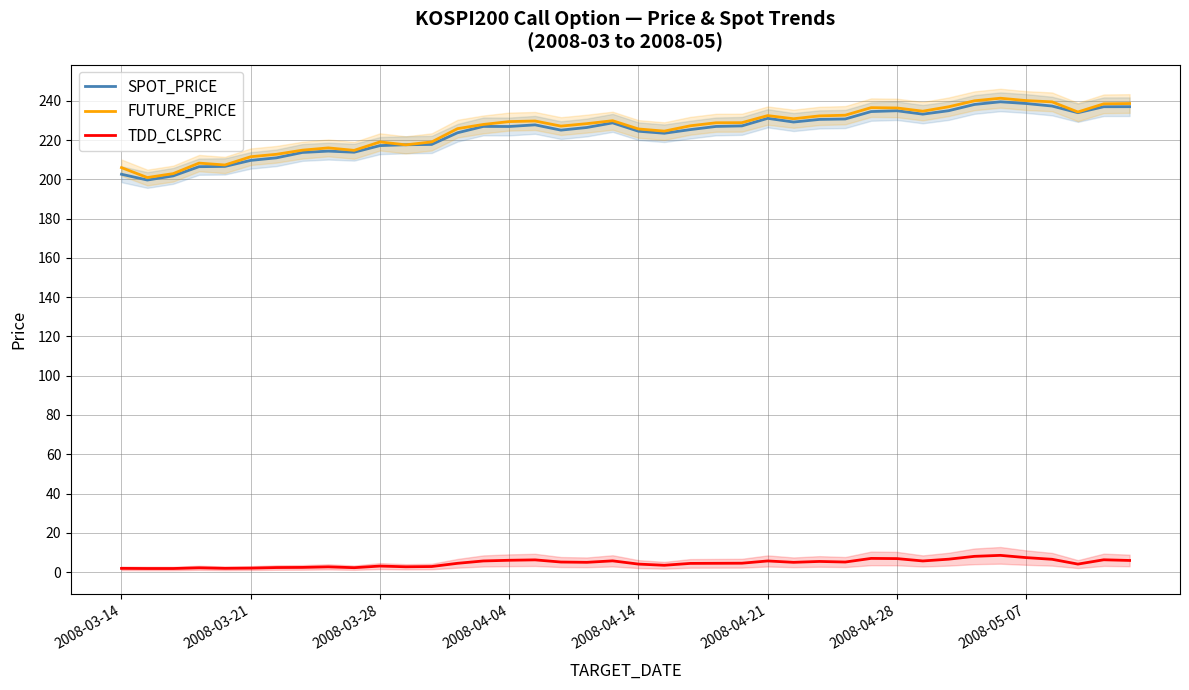

What is the difference between the SPOT_PRICE values at 23 and 17?

1.9